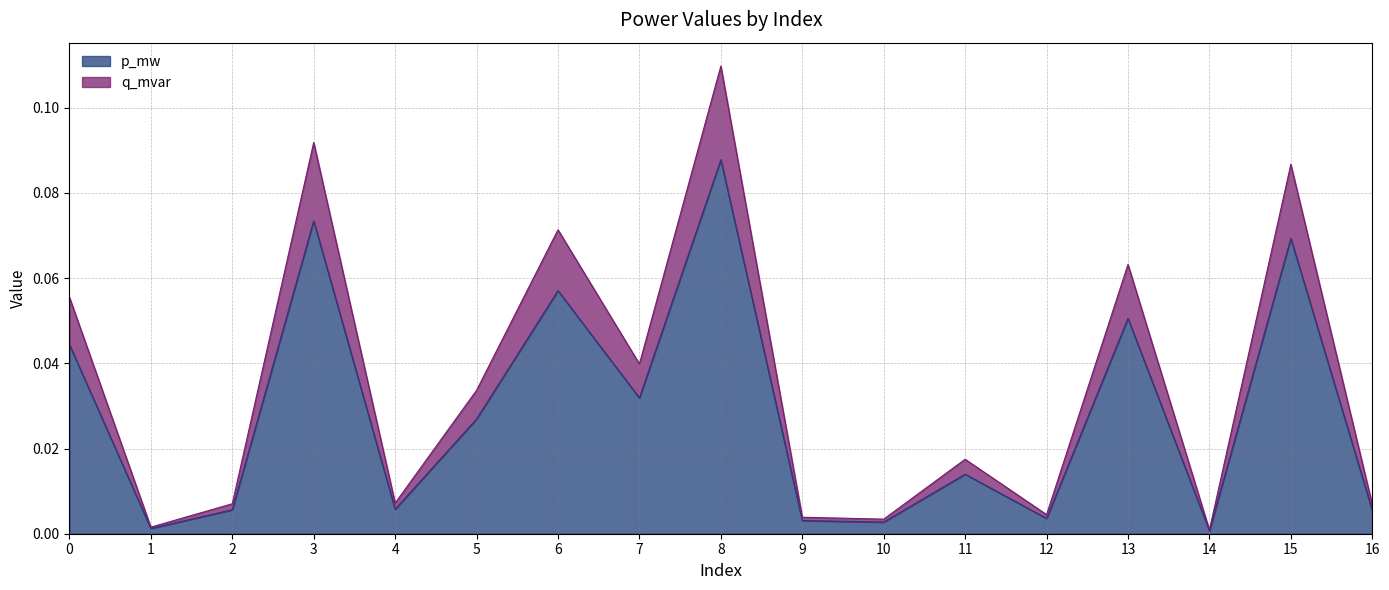

In p_mw, how many points are higher than both neighbors (excluding endpoints)?

6